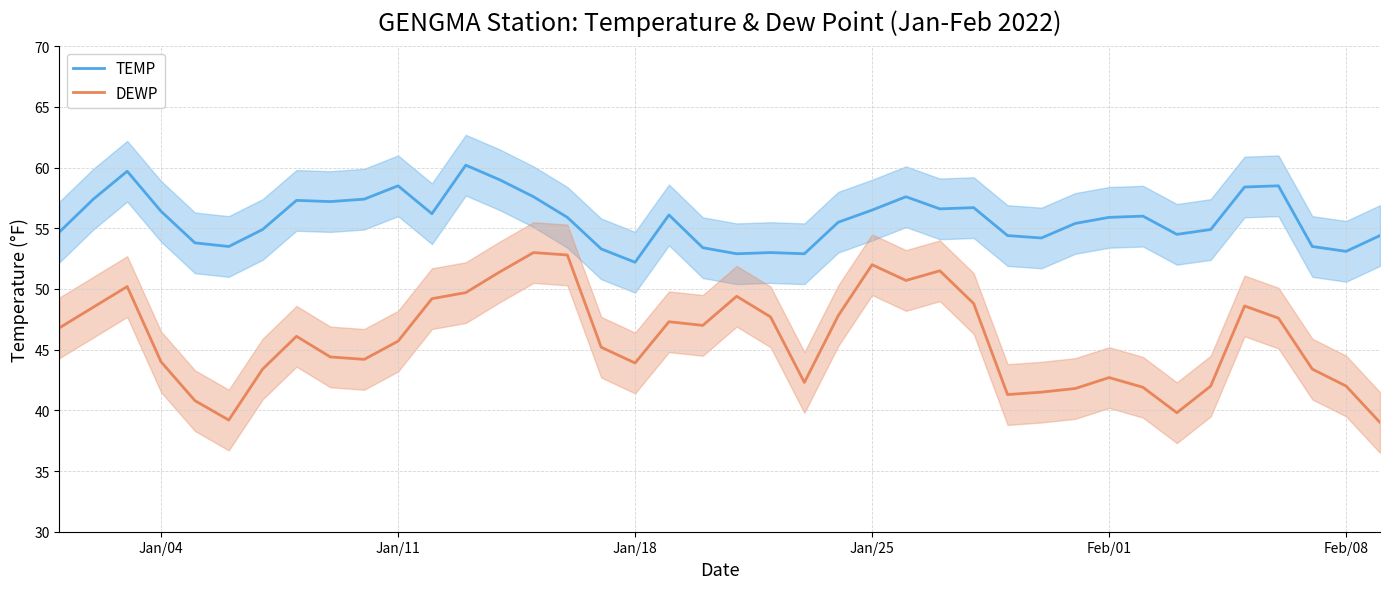

How many lines are shown in the chart?

2